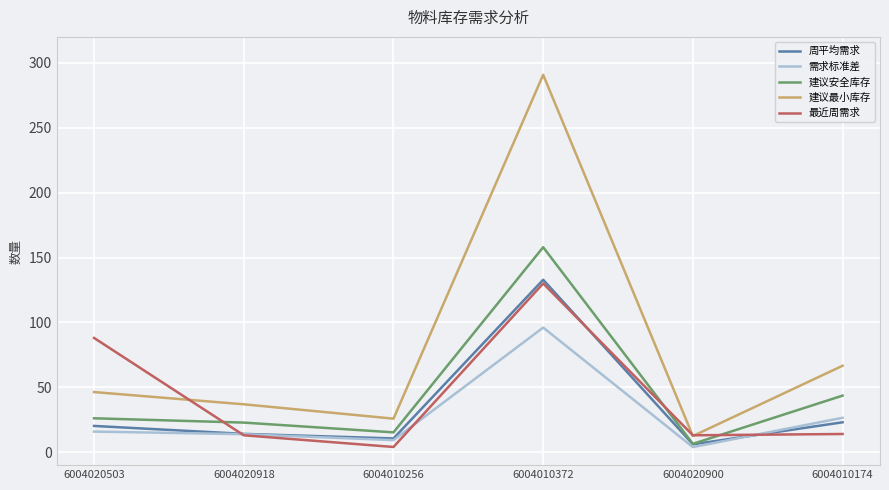

What is the spread (max minus min) of values at 6004020503?

72.1